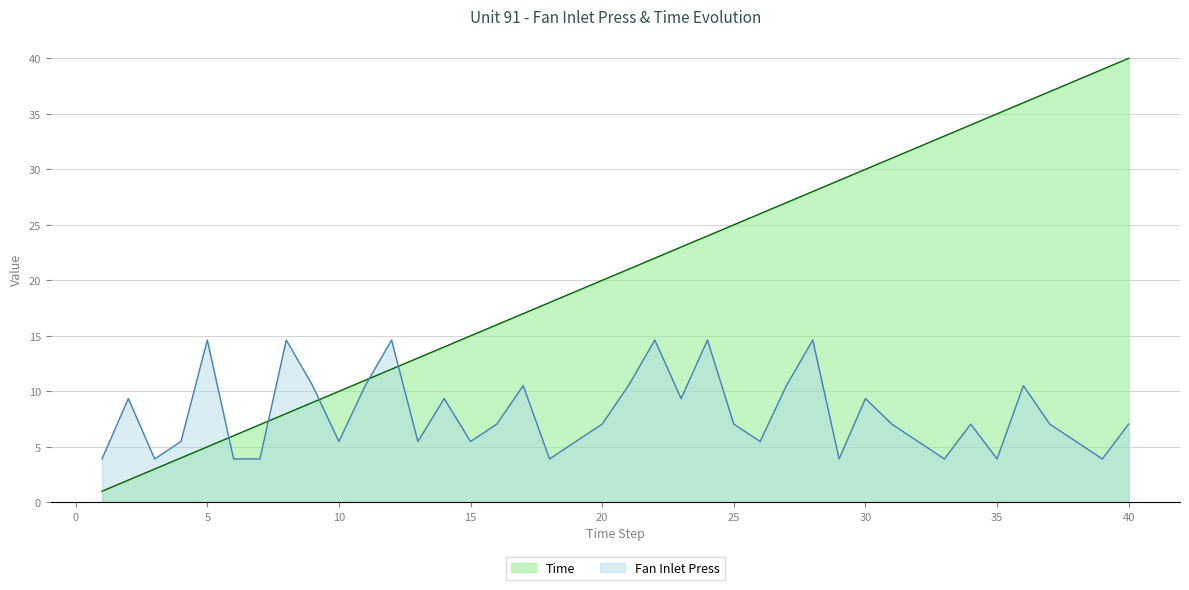

Is it true that Fan Inlet Press equals 9.3 at 2?

True